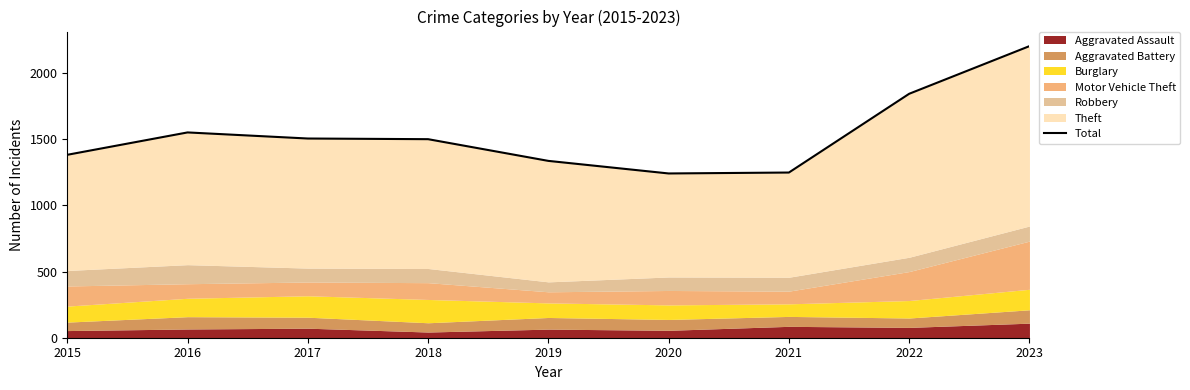

What is the greatest value displayed?

2203